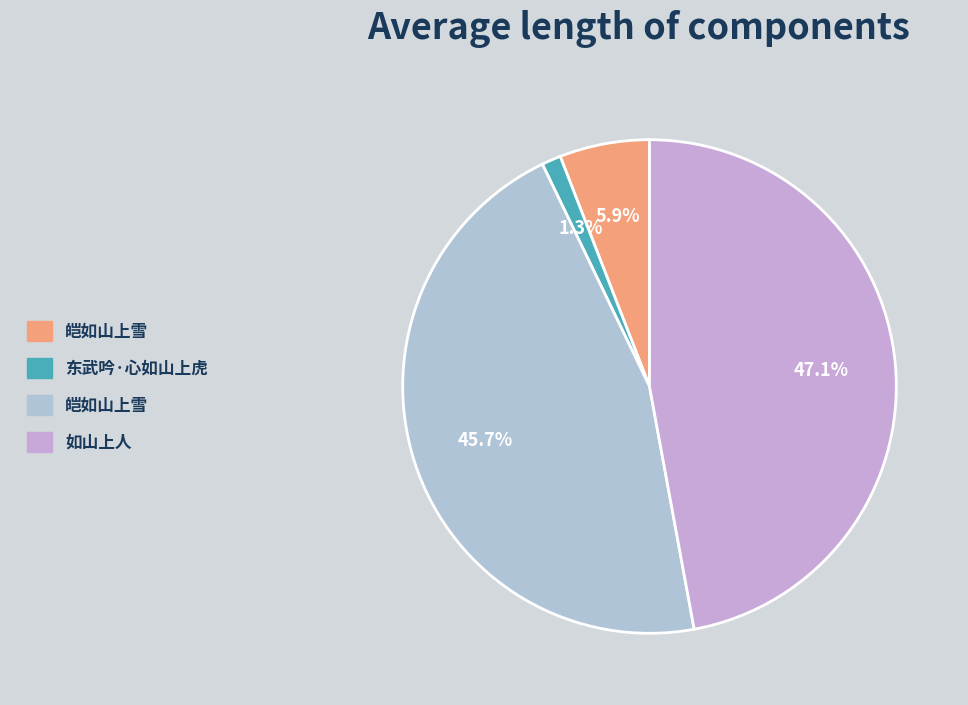

Is there a majority slice in this chart?

No